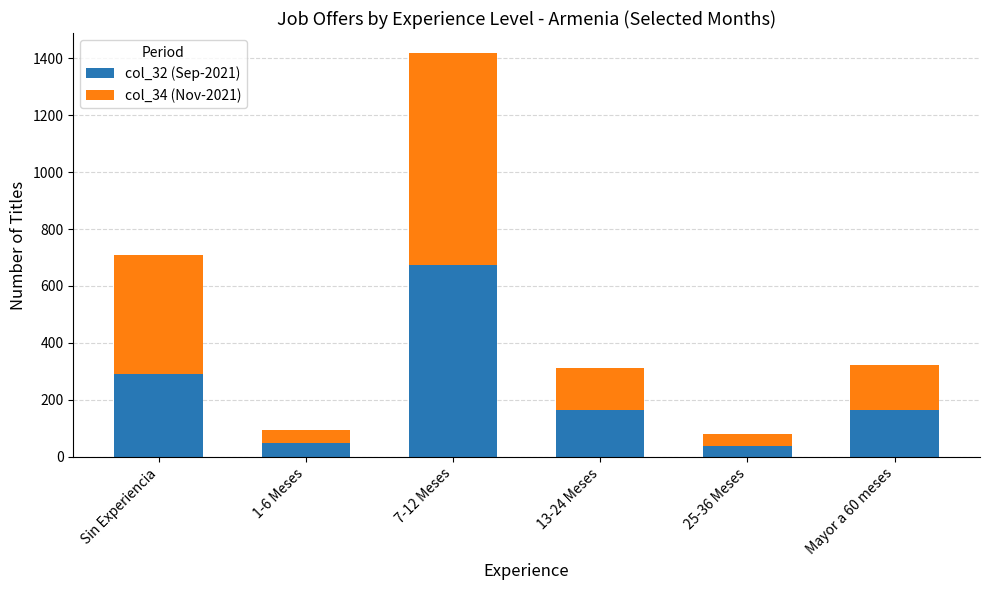

At which label does col_32 (Sep-2021) reach its peak?

7-12 Meses